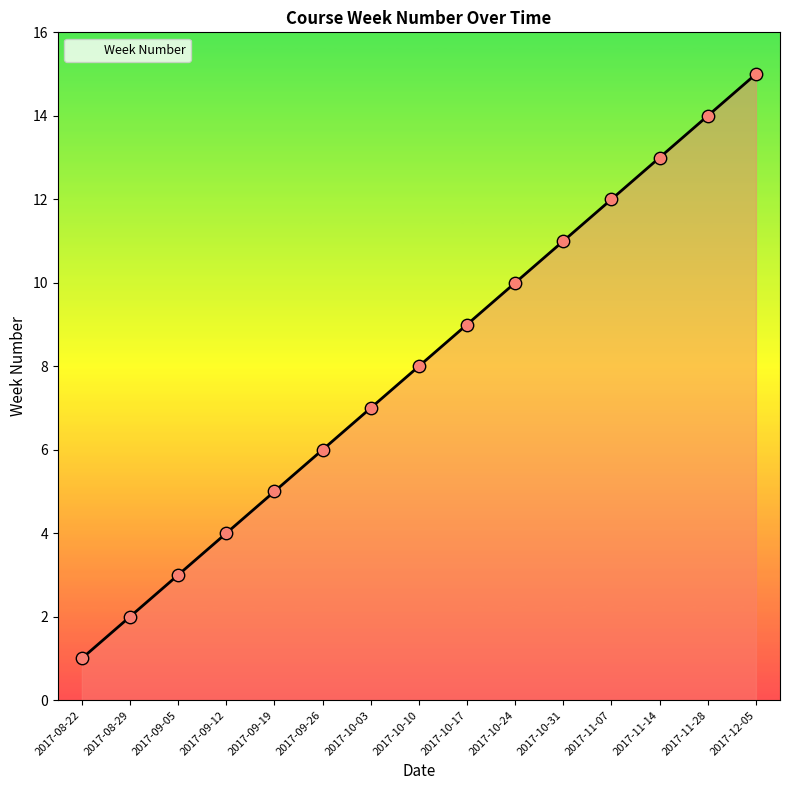

Which has a higher value, 2017-11-14 or 2017-08-29?

2017-11-14